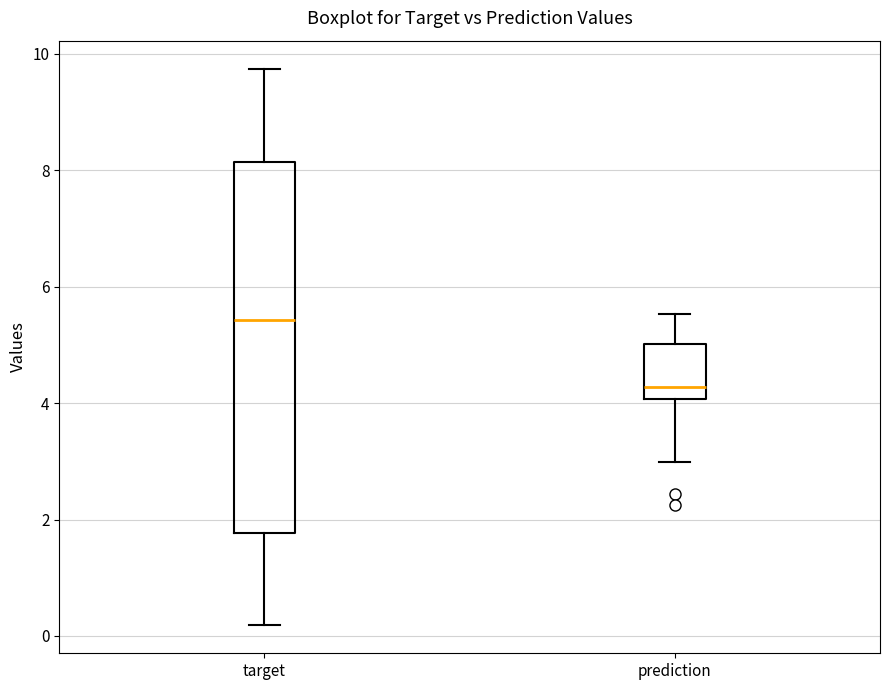

Reading left to right, read every box against the y-axis: the position of its median line, the range the box covers, and the ends of its whiskers. The values are not printed on the chart, so give them approximately, as read against the axis.

target: median 5.4, box 1.8 to 8.2, whiskers 0.2 to 9.8
prediction: median 4.2, box 4.0 to 5.0, whiskers 3.0 to 5.6